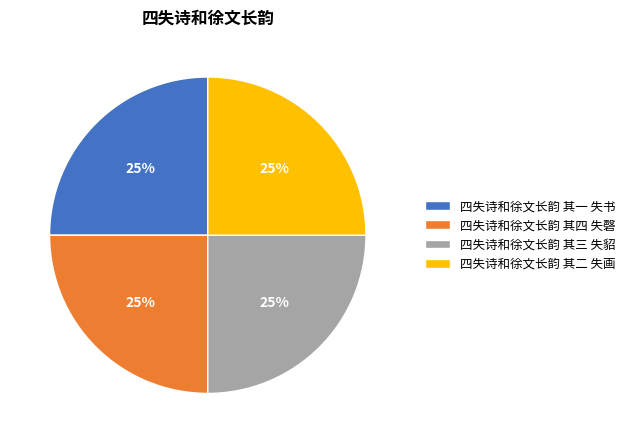

To the nearest percent, what percentage of the pie is 四失诗和徐文长韵 其一 失书?

25%